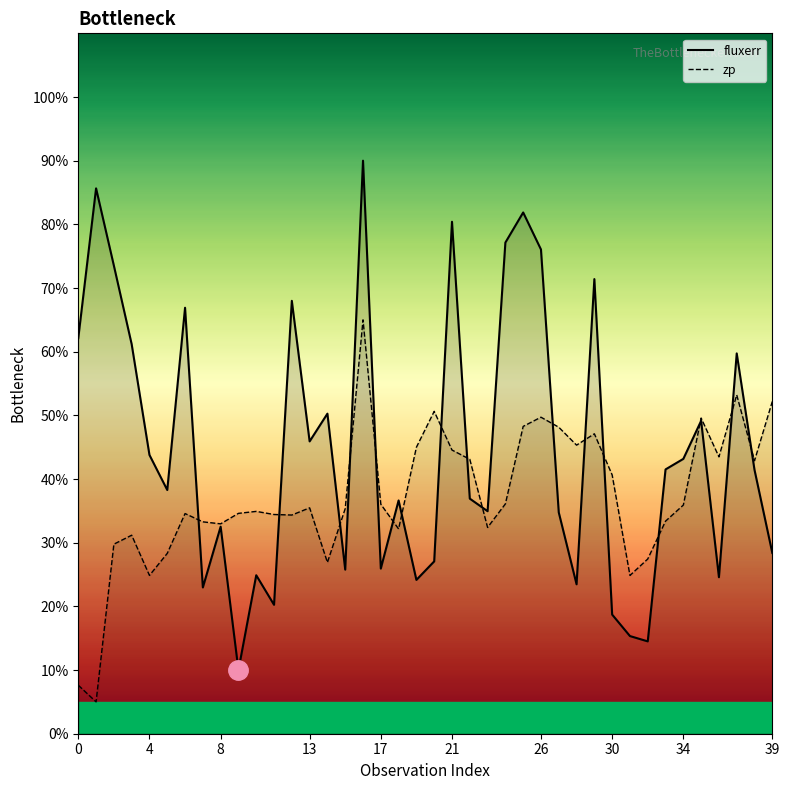

Reading left to right, what are all the values shown in this chart?

fluxerr: 0=62.1	1=85.7	2=73.5	3=61.2	4=43.8	5=38.3	6=66.9	7=23.0	8=32.5	9=10.0	10=24.9	11=20.2	12=68.0	13=45.9	14=50.3	15=25.8	16=90.0	17=25.9	18=36.6	19=24.2	20=27.1	21=80.4	22=36.9	23=34.9	24=77.1	25=81.9	26=76.1	27=34.8	28=23.5	29=71.4	30=18.7	31=15.3	32=14.5	33=41.5	34=43.2	35=49.1	36=24.6	37=59.7	38=41.4	39=28.4
zp: 0=7.6	1=5.0	2=29.8	3=31.2	4=24.9	5=28.3	6=34.6	7=33.3	8=33.0	9=34.6	10=34.9	11=34.4	12=34.3	13=35.5	14=26.9	15=35.4	16=65.0	17=36.0	18=32.2	19=45.0	20=50.6	21=44.6	22=43.1	23=32.4	24=36.1	25=48.3	26=49.7	27=48.1	28=45.3	29=47.1	30=40.6	31=24.9	32=27.4	33=33.4	34=35.9	35=49.6	36=43.5	37=53.2	38=42.9	39=52.2